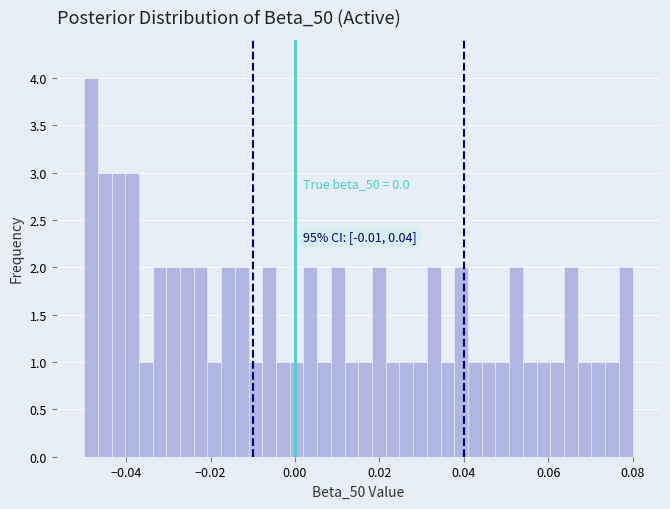

Read against the x-axis, roughly where is the centre of the tallest bar?

-0.048